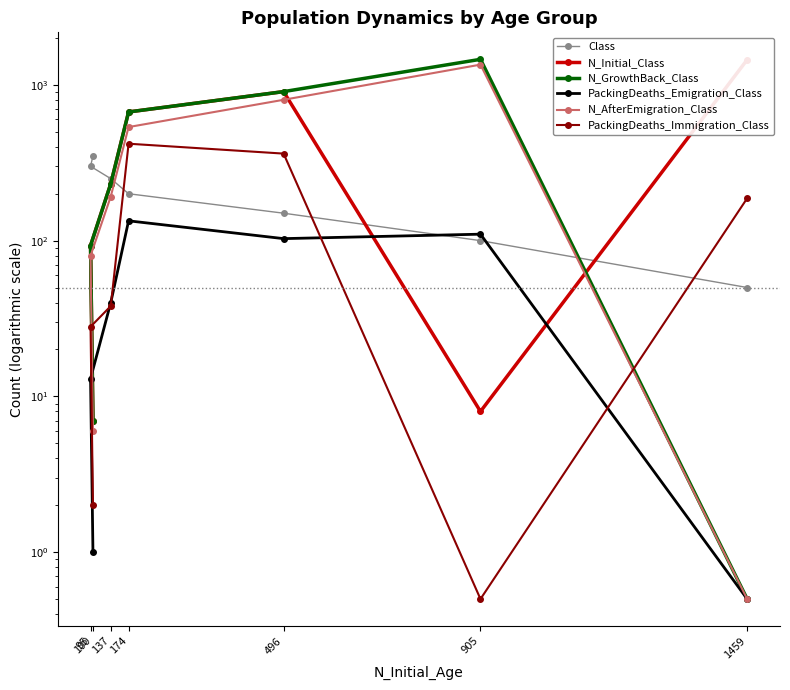

What is the greatest value displayed?

1459.0